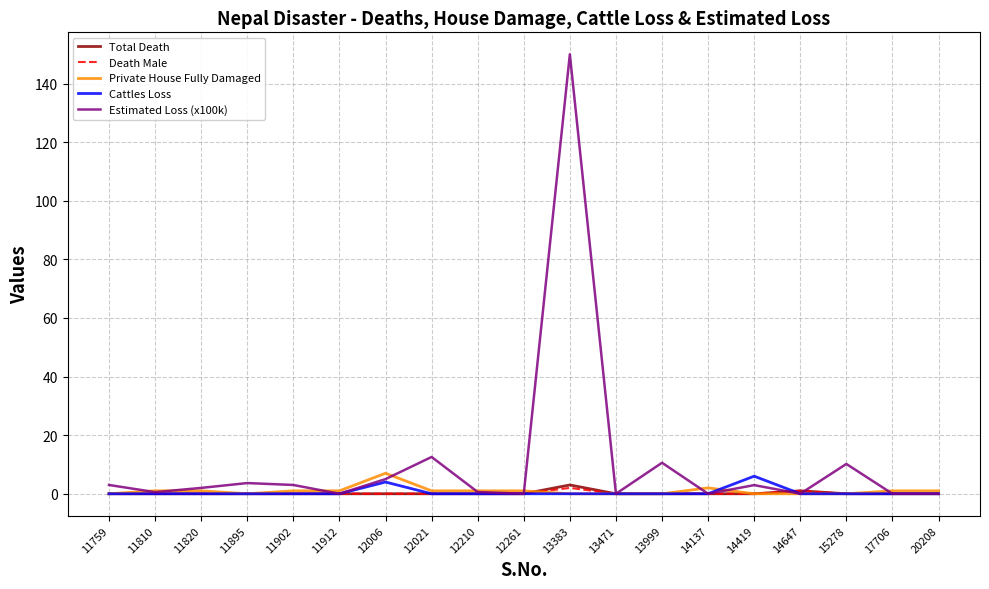

Which series has the largest total across all categories?

Estimated Loss (x100k)